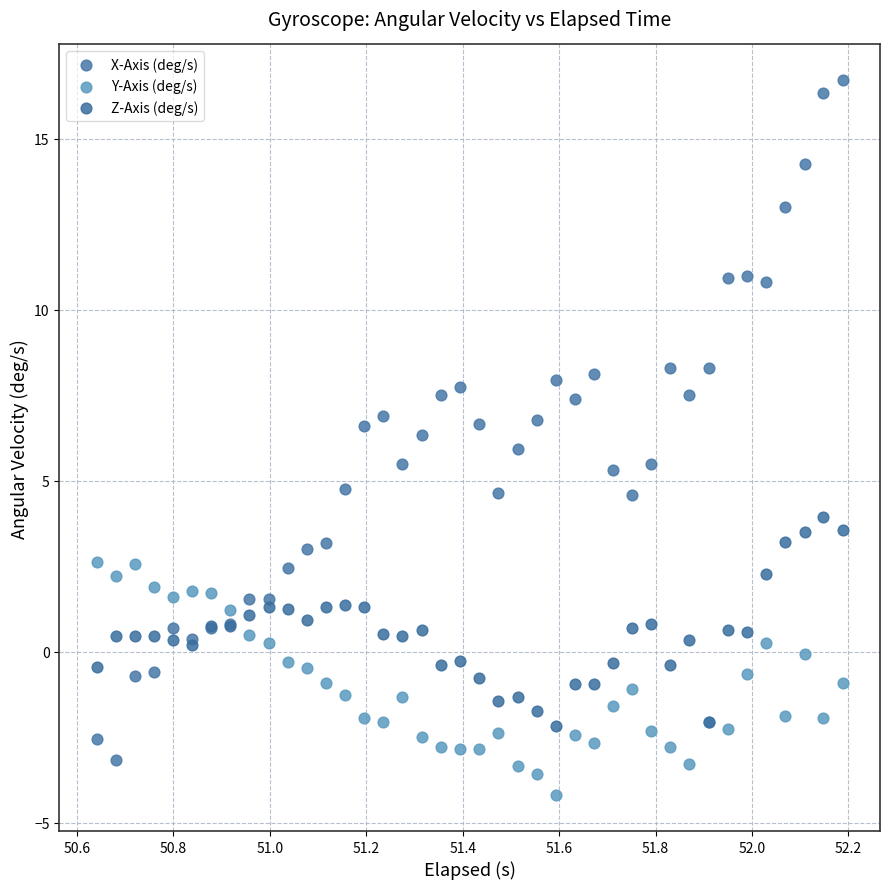

Which series has the widest spread of Y values?

X-Axis (deg/s)